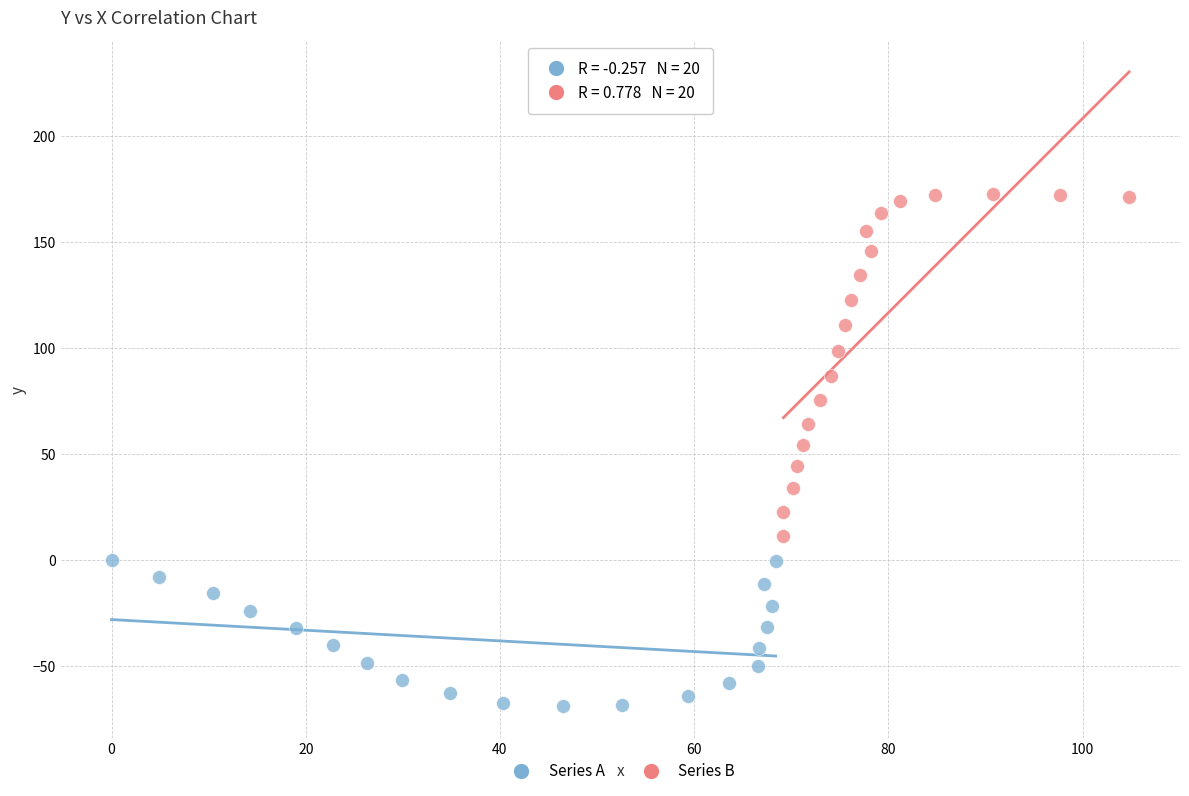

Which series contains the highest Y value?

Series B